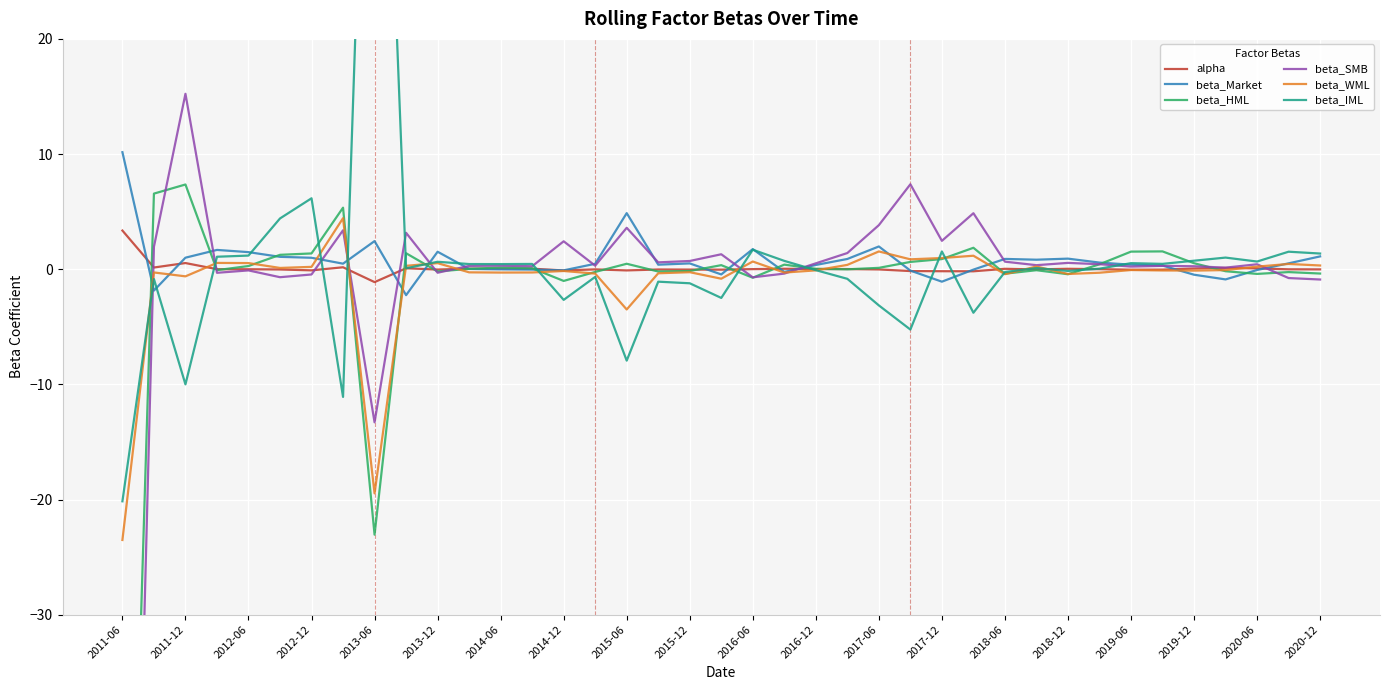

How many data points in beta_SMB are less than 0?

11